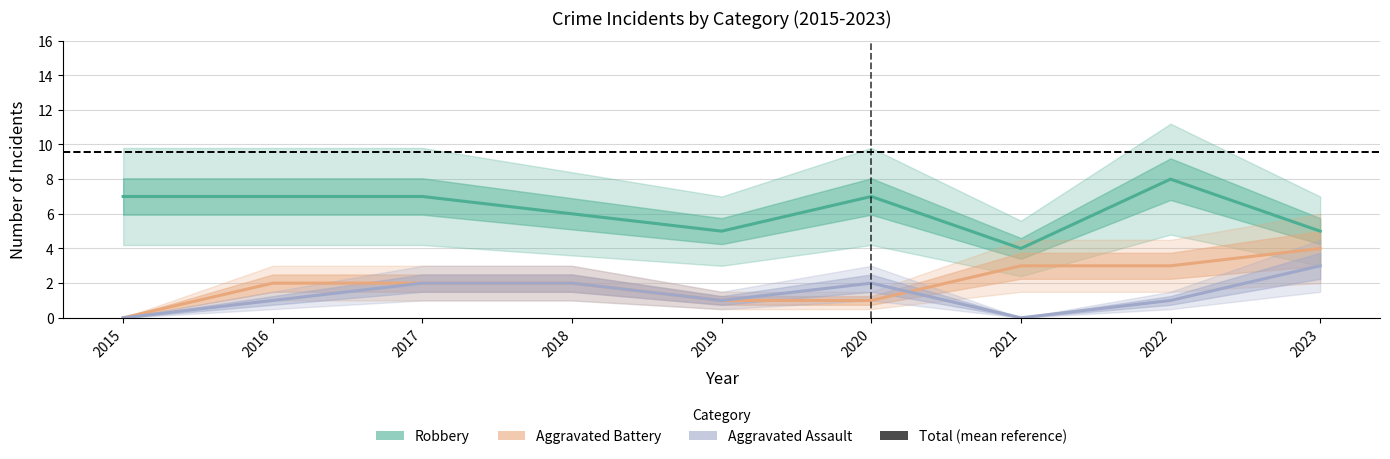

True or false: Aggravated Assault and Robbery cross at least once.

False